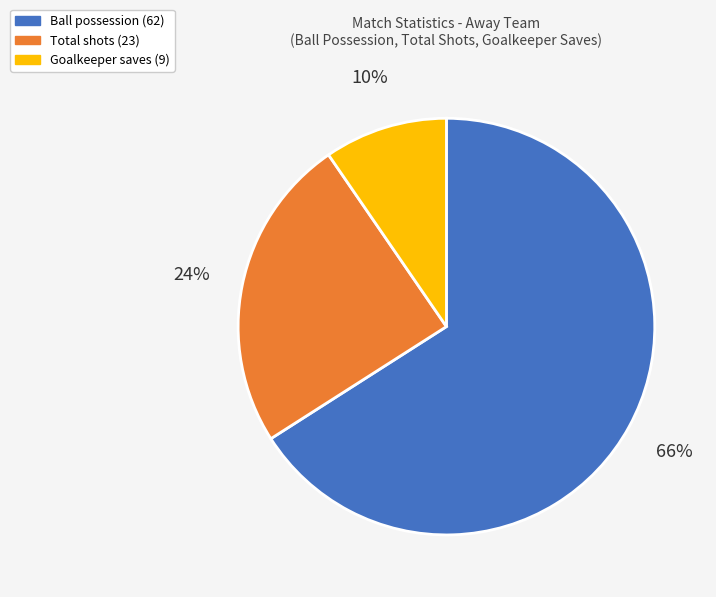

The Ball possession (62) slice represents 75% of the pie. True or false?

False